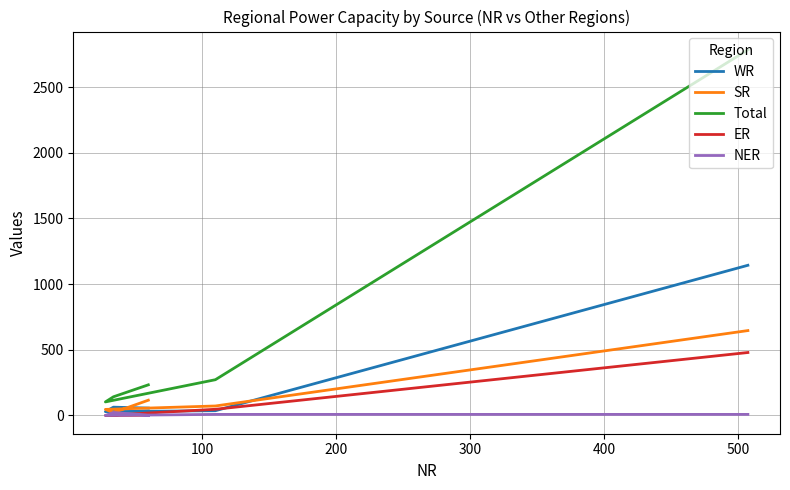

What is the sum of all SR values?

902